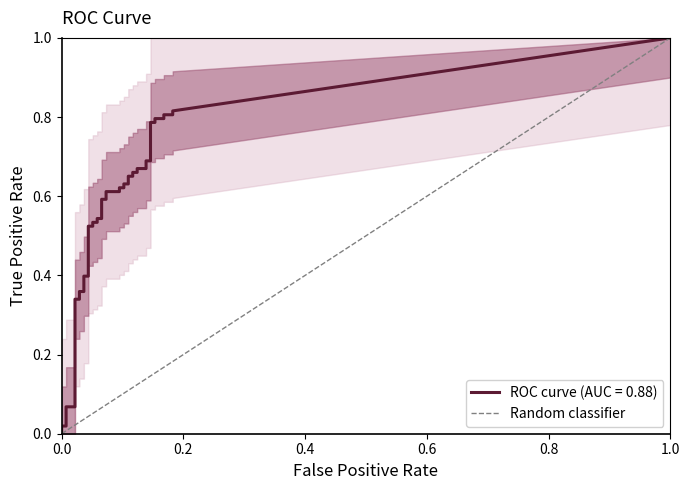

What is the maximum value shown in the chart?

1